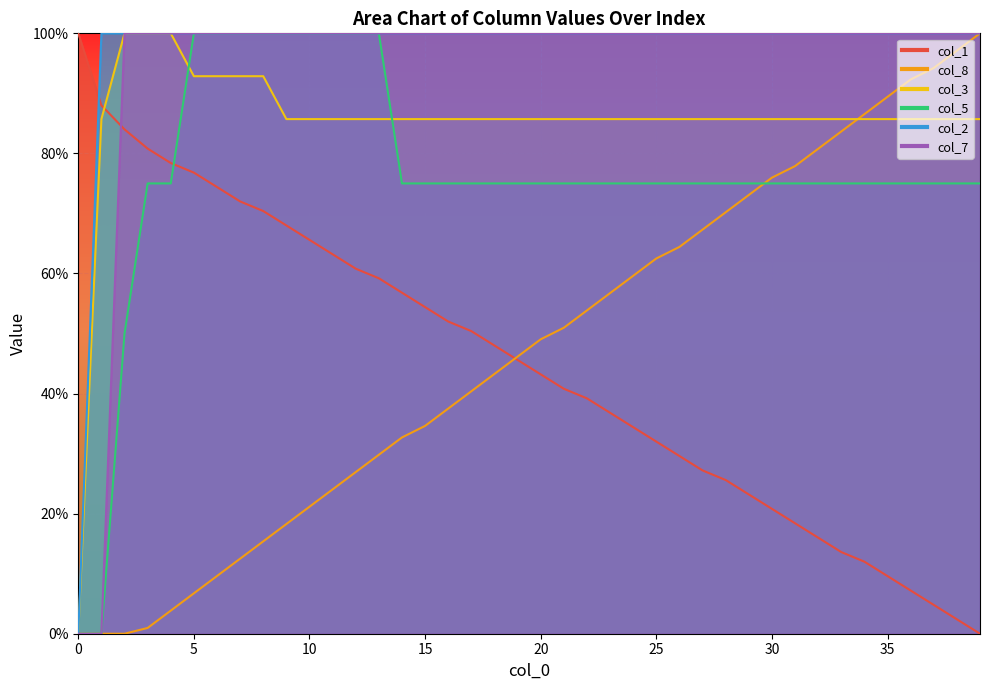

The value of col_2 at 11 is 25.7. True or false?

False